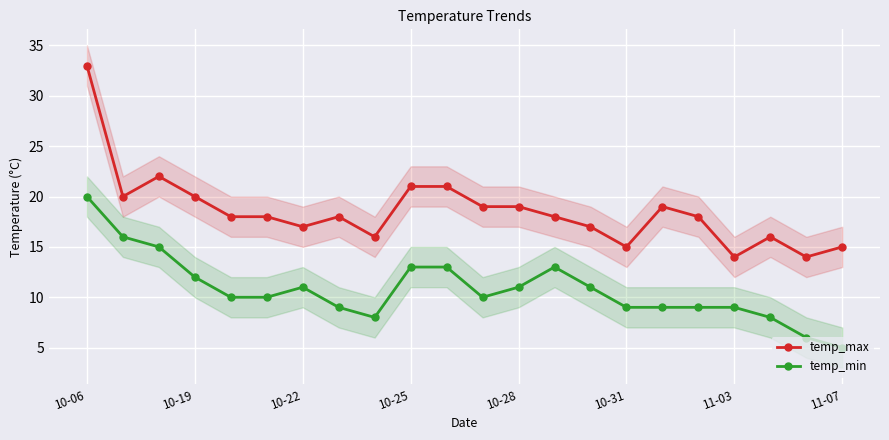

True or false: temp_max has more than 0 points higher than both neighbors.

True